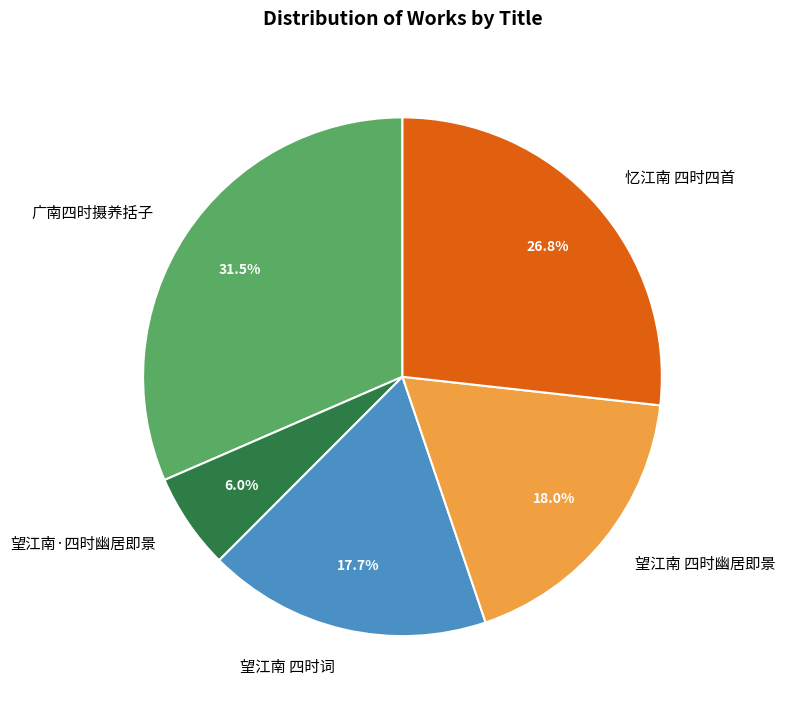

What is the total percentage of 望江南 四时幽居即景 and 望江南 四时词?

35.7%